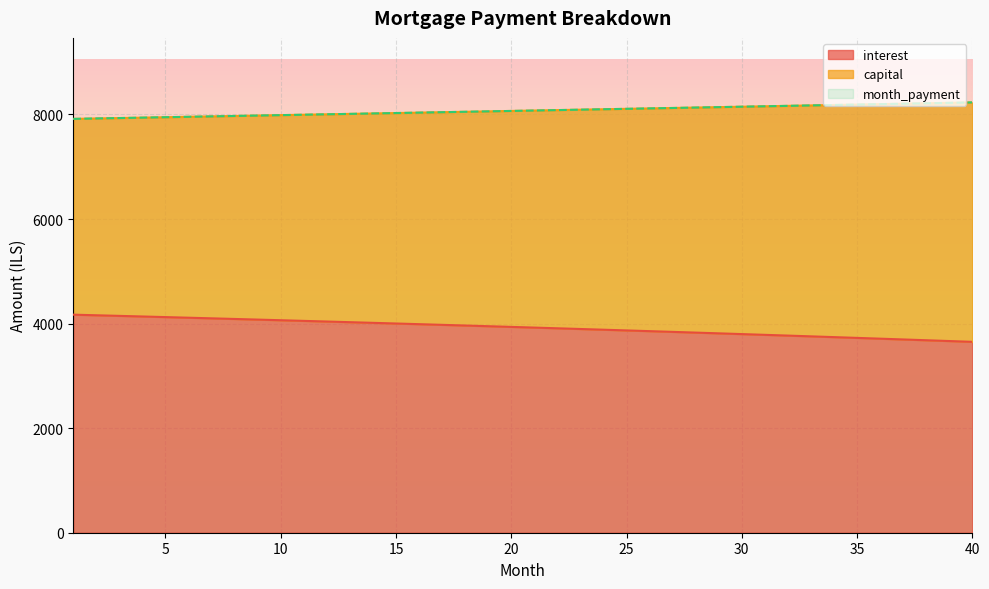

What is the value of the interest point at the 5th from the left?

4124.5